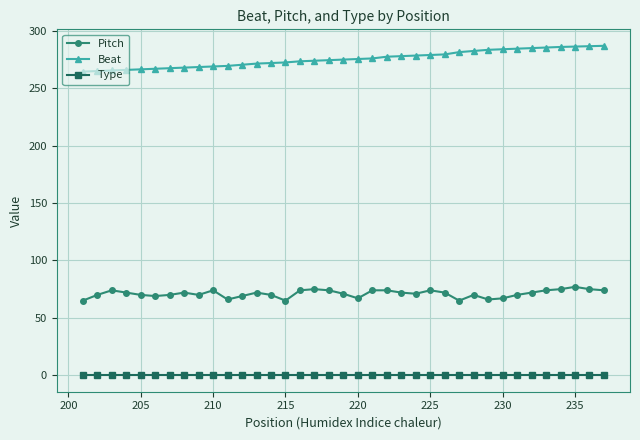

Which series has the widest spread of values?

Beat